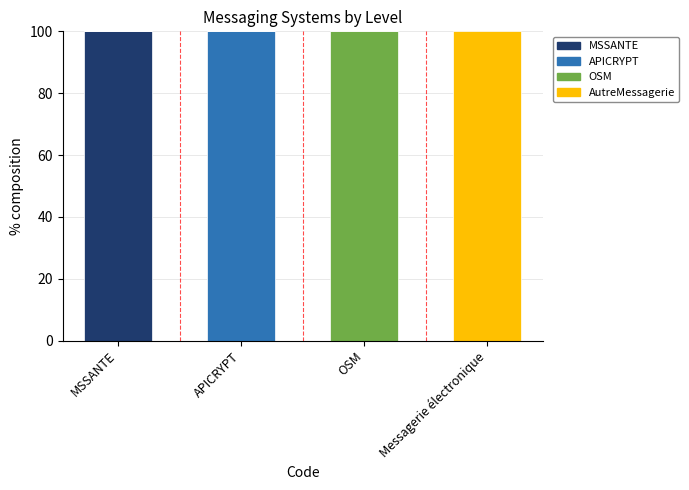

Which category has the highest value in the MSSANTE series?

MSSANTE